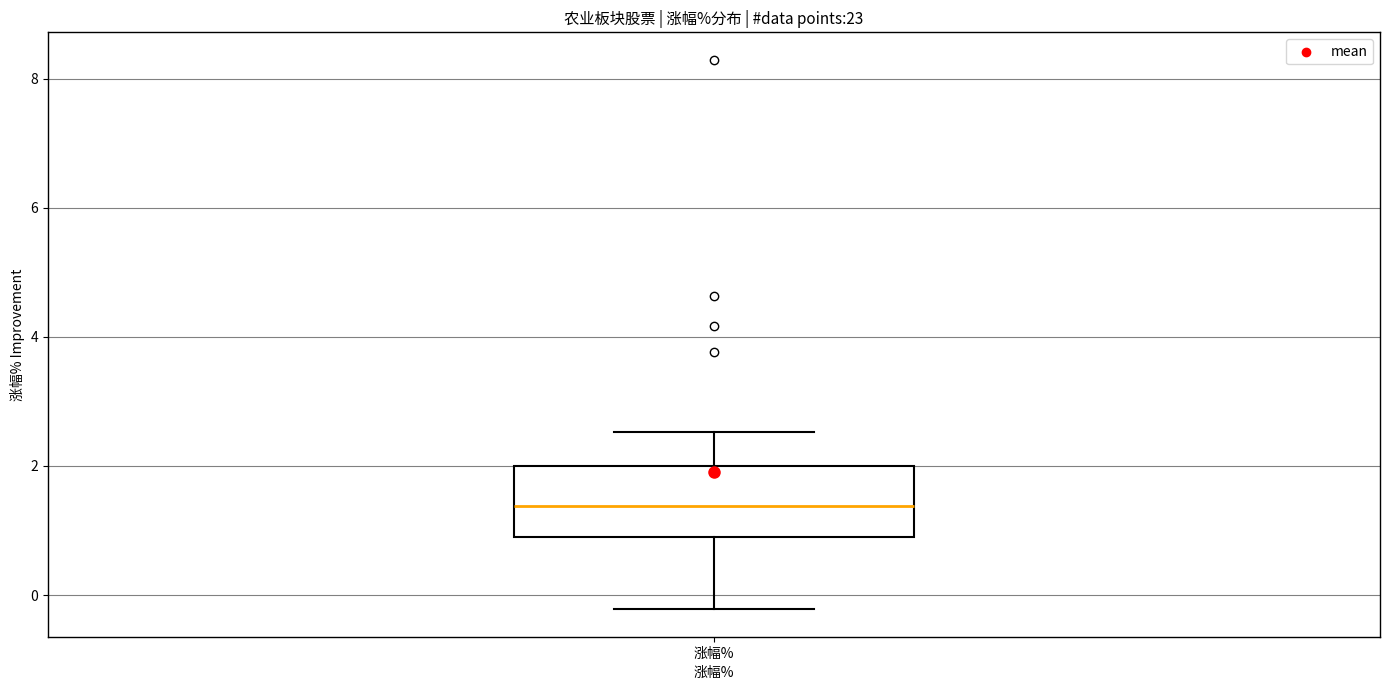

Read this box plot against the y-axis: the position of the median line, the range covered by the box, and the ends of both whiskers. The values are not printed on the chart, so give them approximately, as read against the axis.

median 1.4, box 1.0 to 2.0, whiskers -0.2 to 2.6